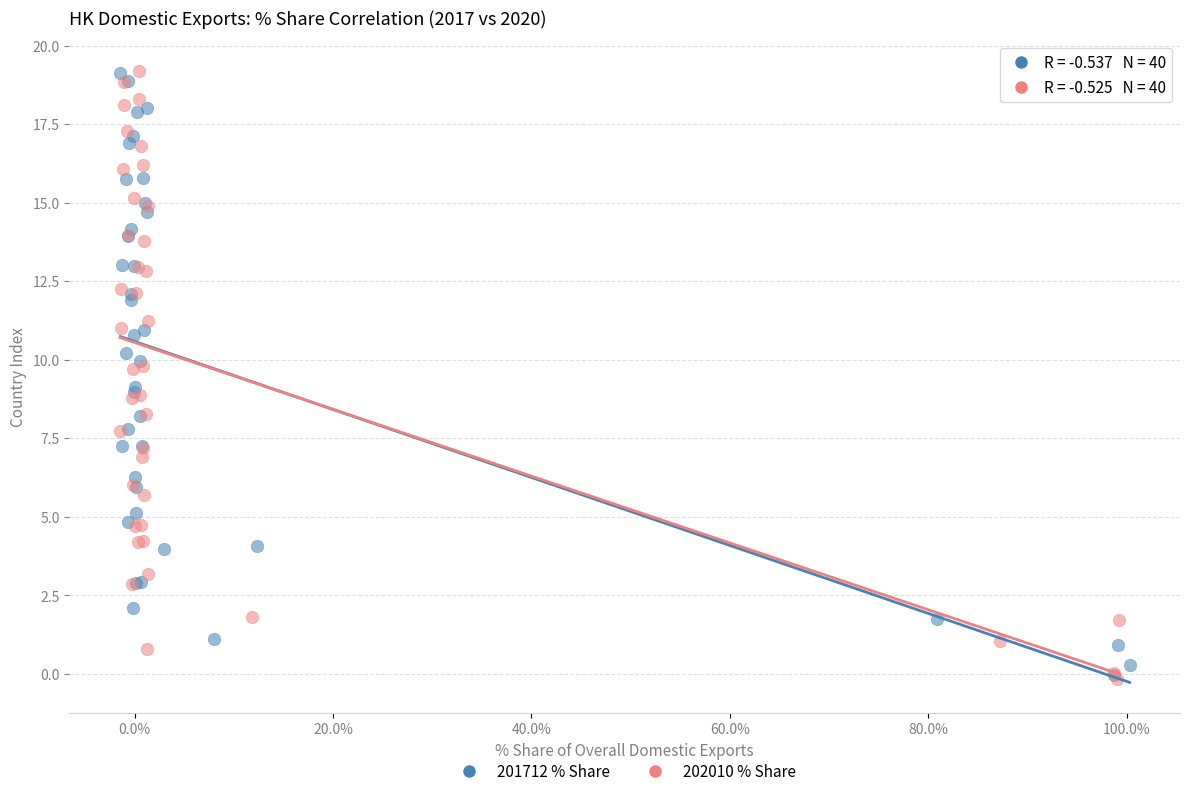

What are all the series names shown in the legend?

201712 % Share, 202010 % Share